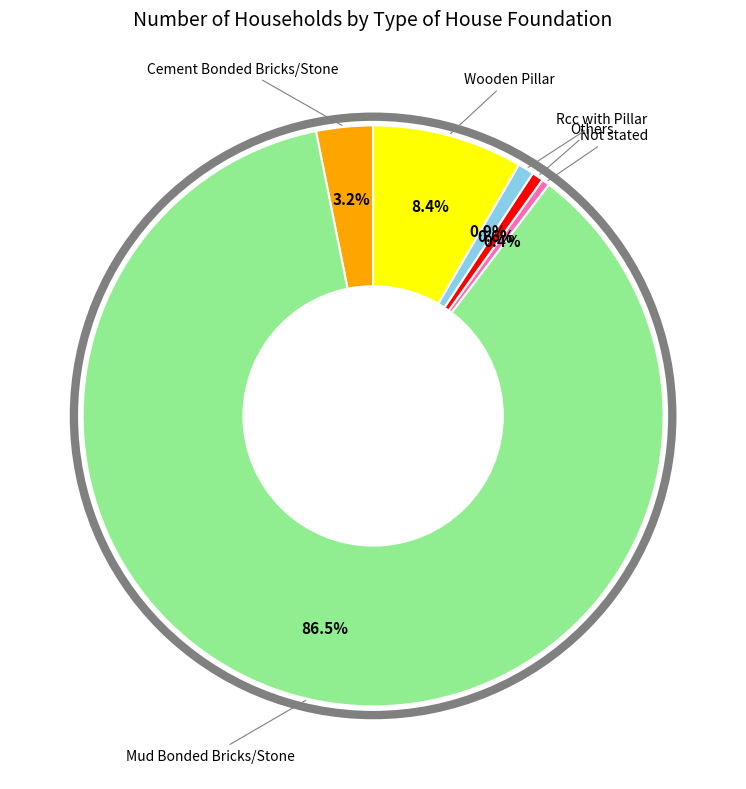

How many slices are in this pie chart?

6